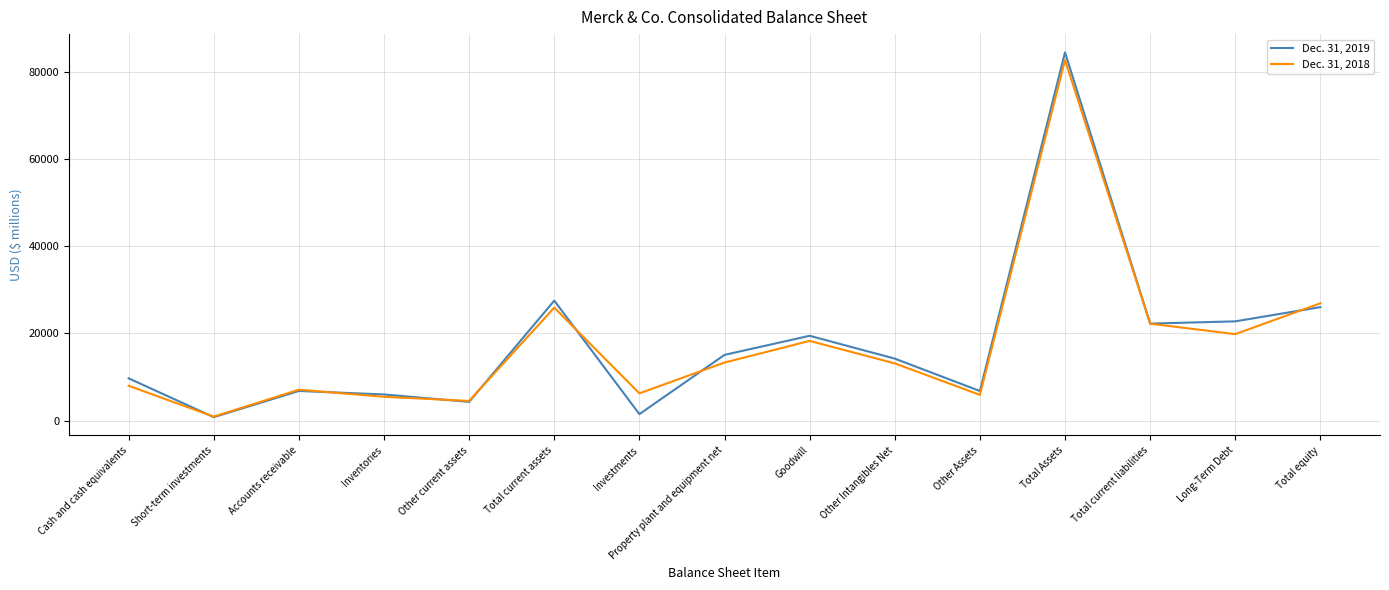

The Dec. 31, 2019 series shows 27483 at Total current assets. True or false?

True